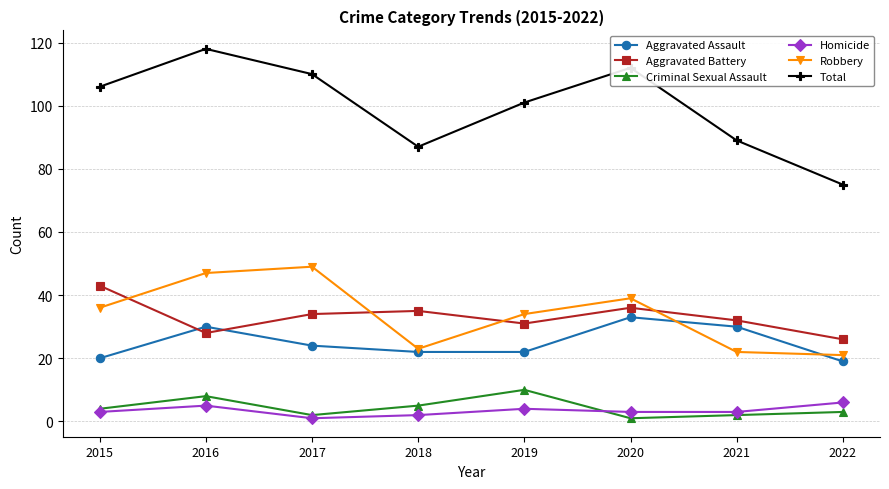

What is the difference between the highest and lowest values at 2018?

85